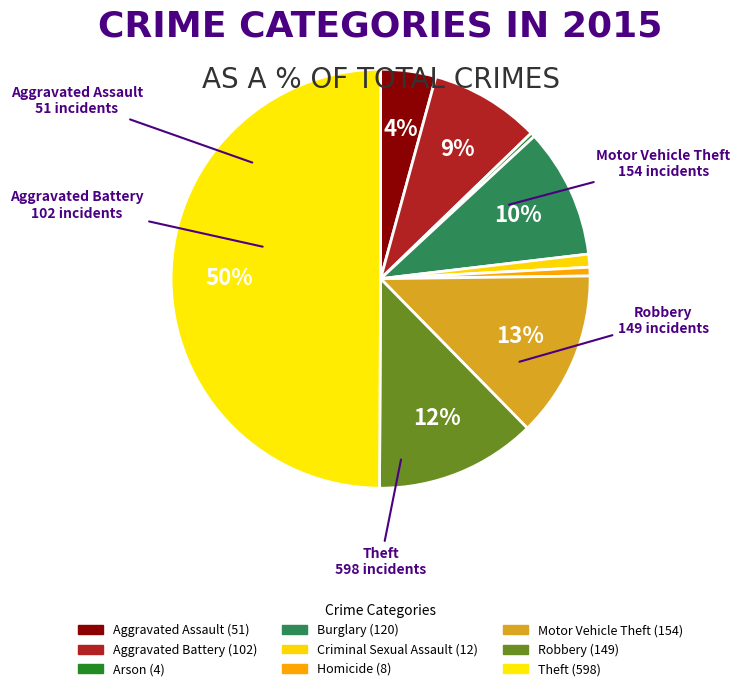

How many slices are in this pie chart?

9